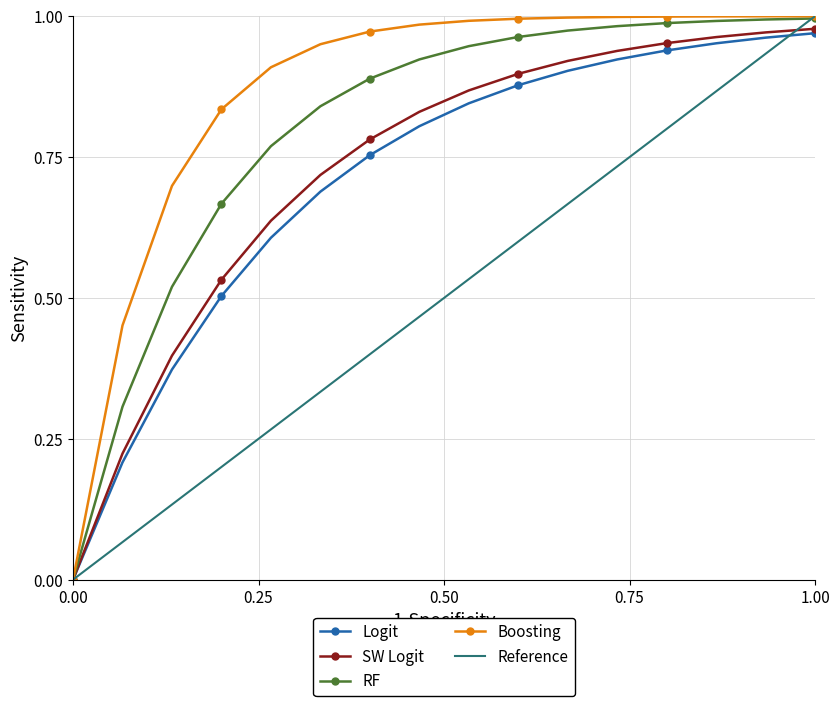

Which series has the largest total across all categories?

Boosting